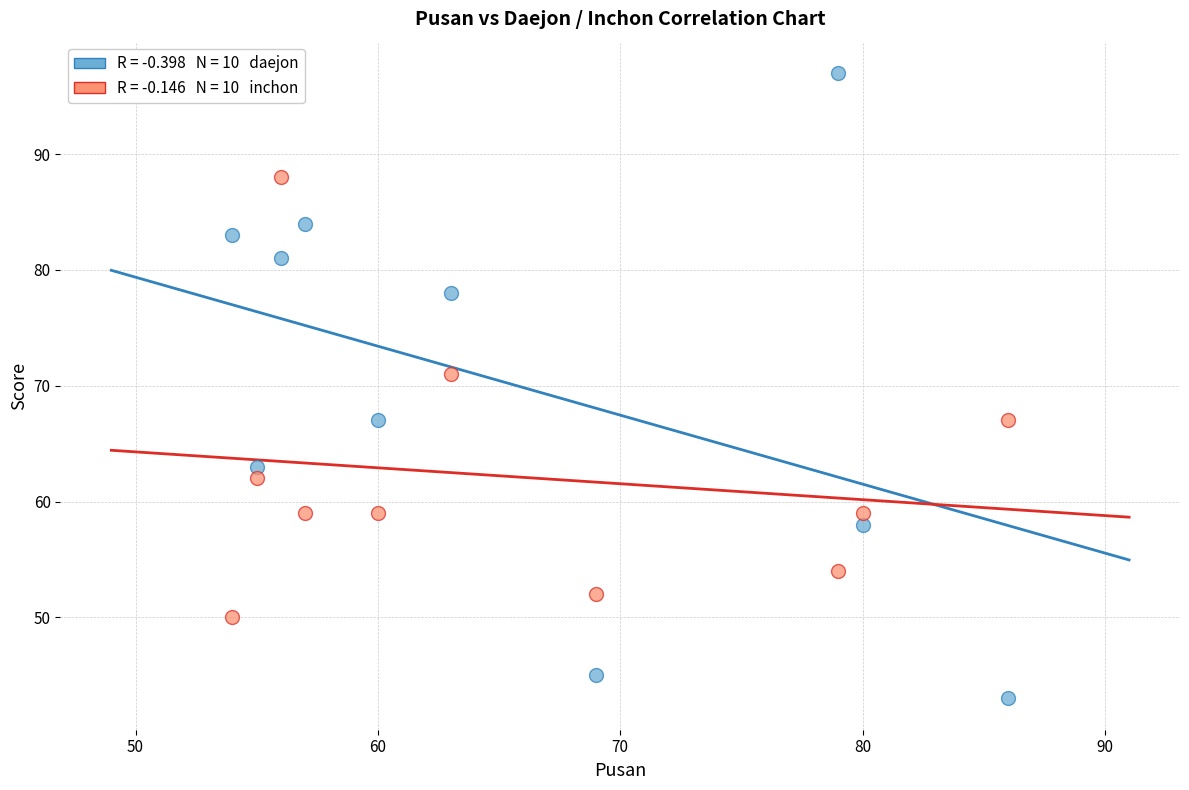

Across all data points, what is the range of Y values (max minus min)?

54